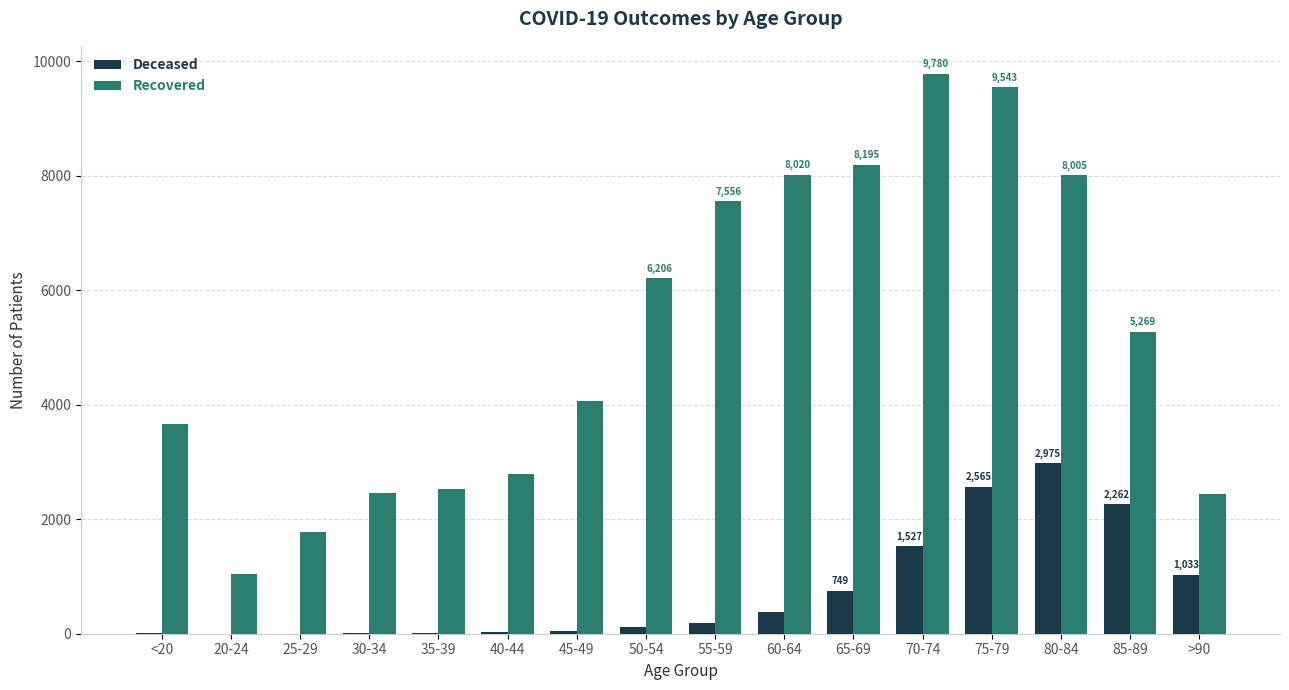

Which label corresponds to the largest value in the chart?

70-74